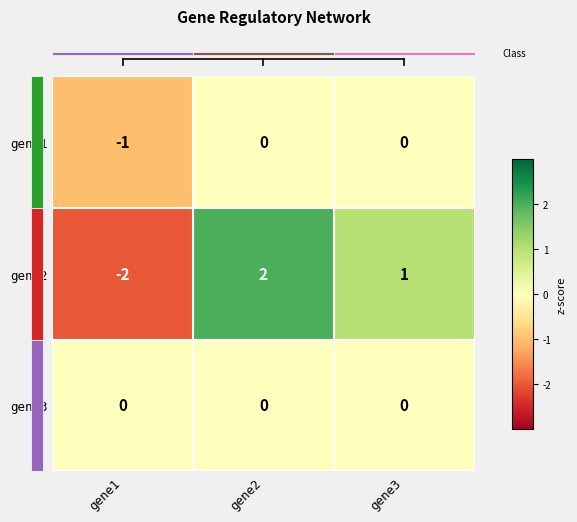

What is the greatest value displayed?

2